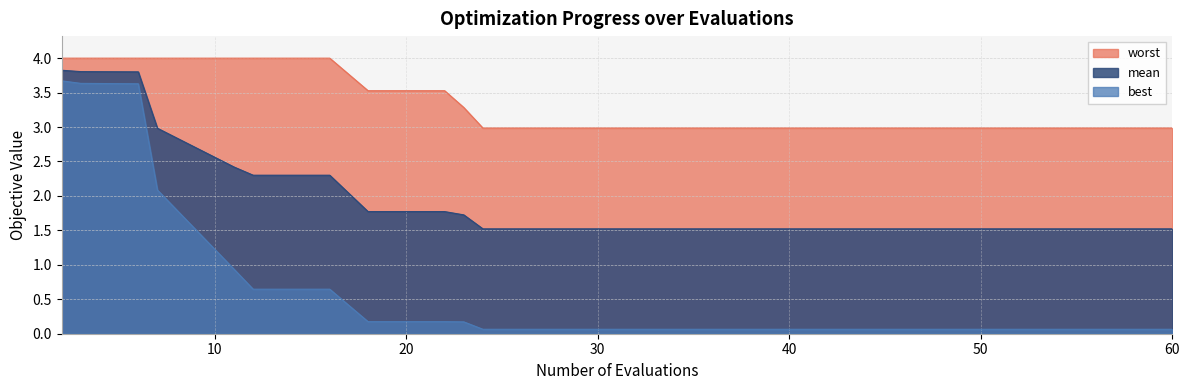

Between 16 and 18, which series saw the biggest shift?

mean